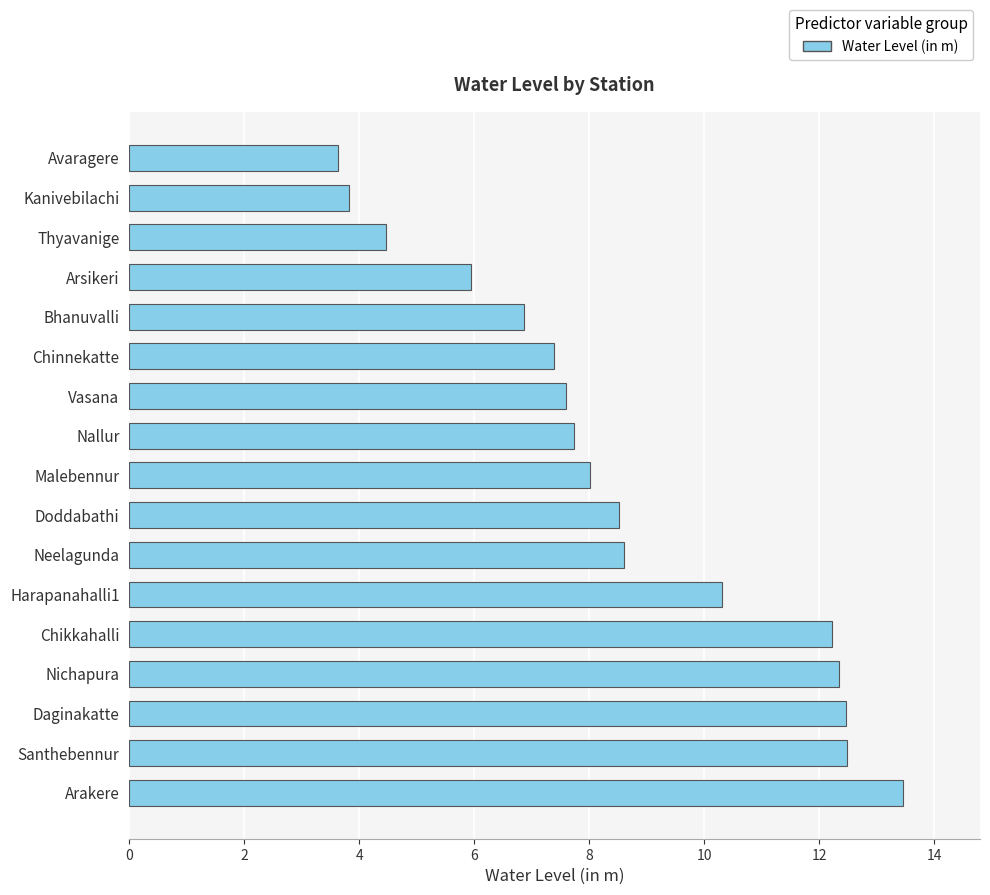

Are the bars horizontal?

Yes